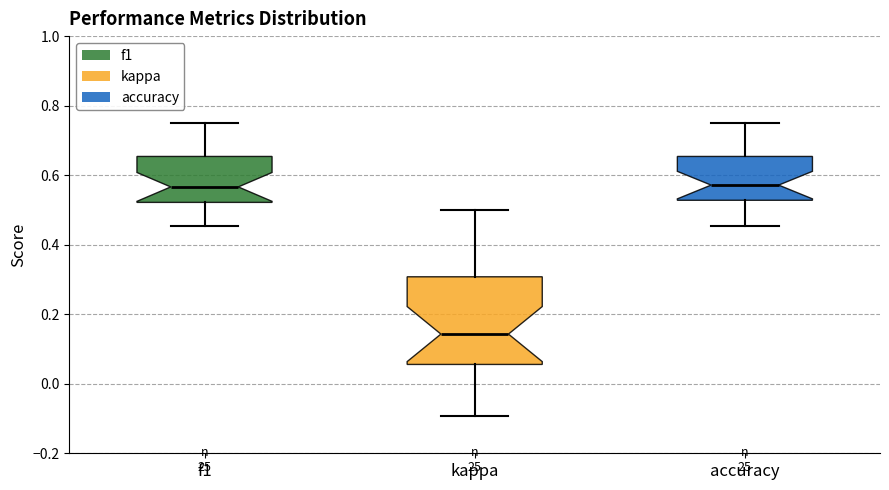

Where does the median line of the box for accuracy sit on the y-axis? The values are not printed on the chart, so give them approximately, as read against the axis.

0.58